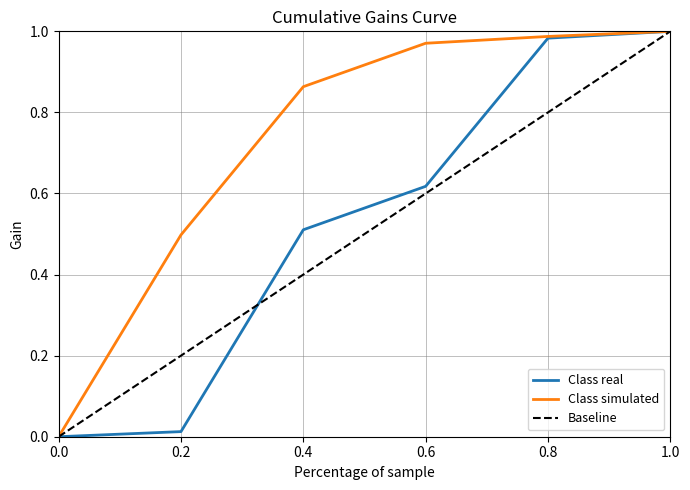

Between 0.4 and 1.0, which series saw the biggest shift?

Baseline